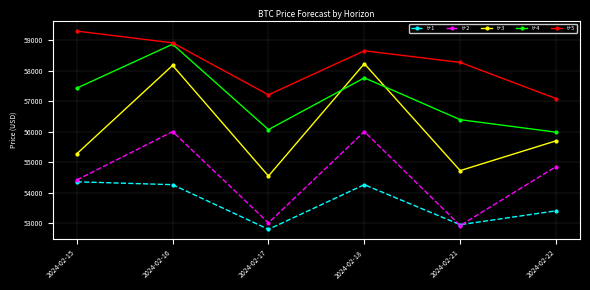

True or false: t+1 and t+5 cross at least once.

False